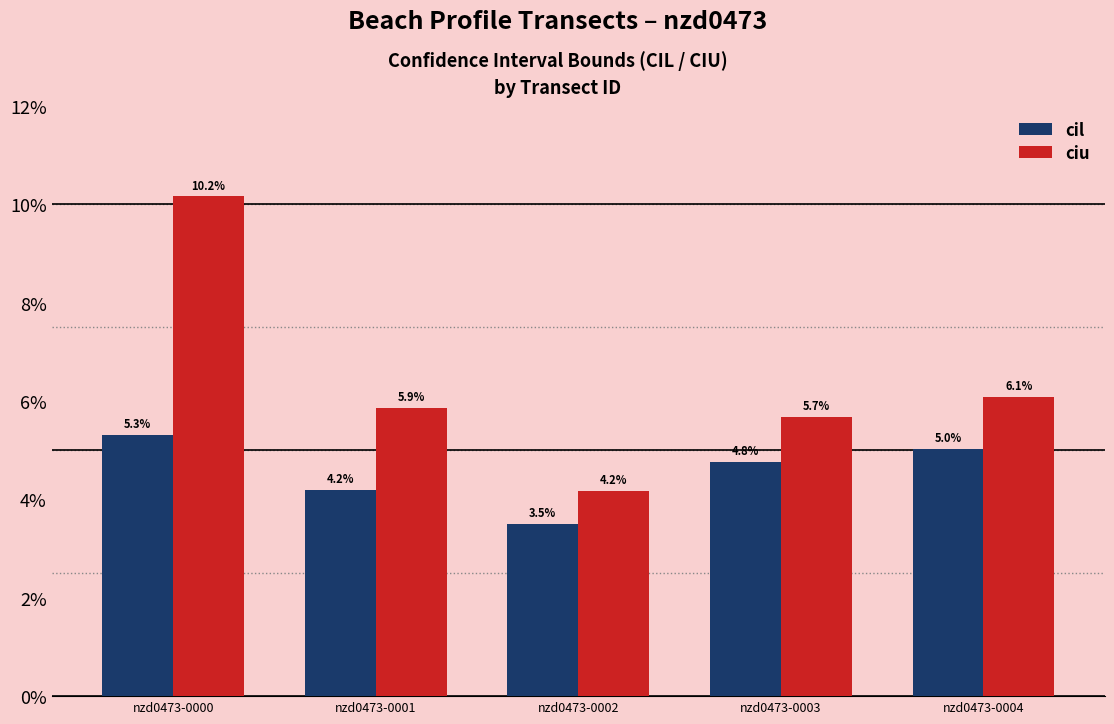

Which series has the largest total across all categories?

ciu